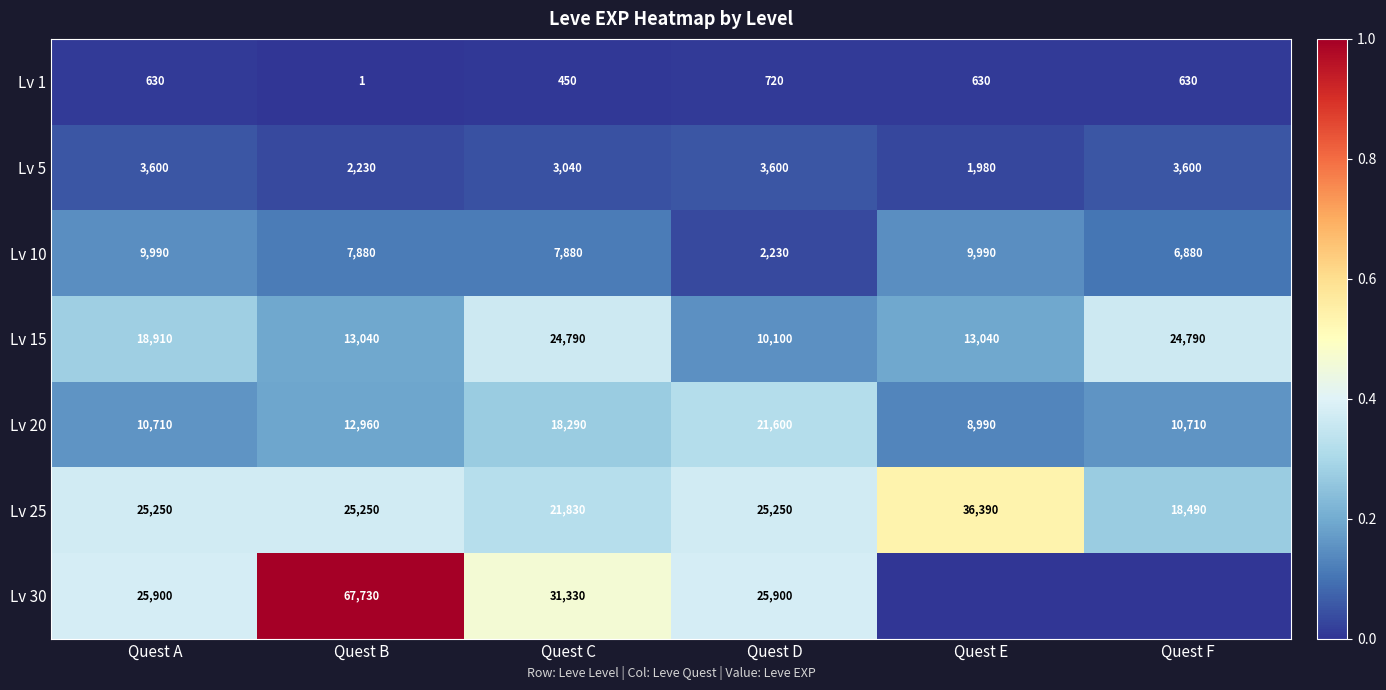

What is the highest value of the Lv 1 series?

720